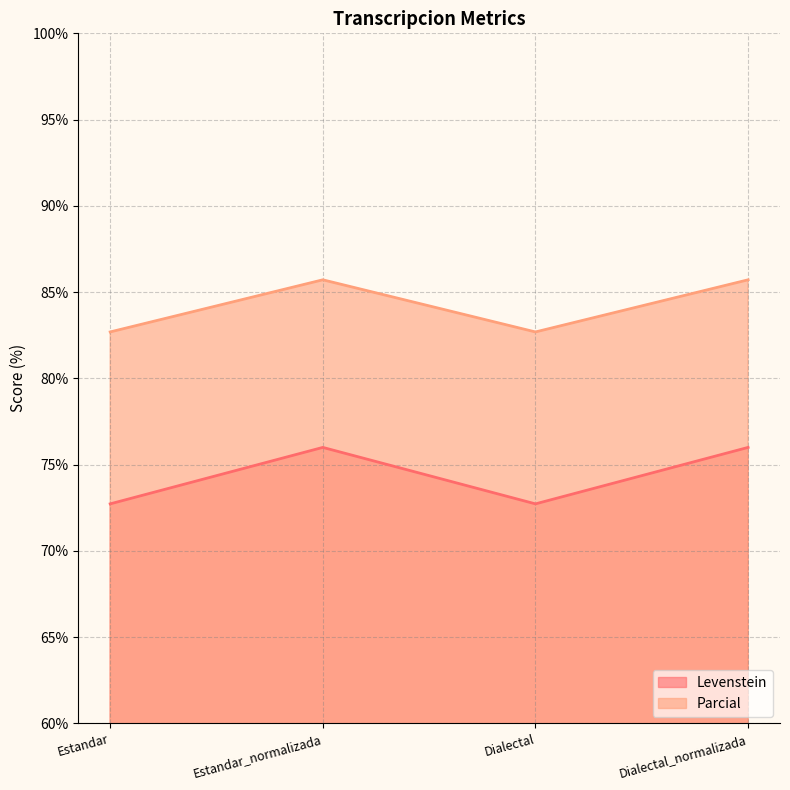

What is the label of the 3rd point from the left?

Dialectal